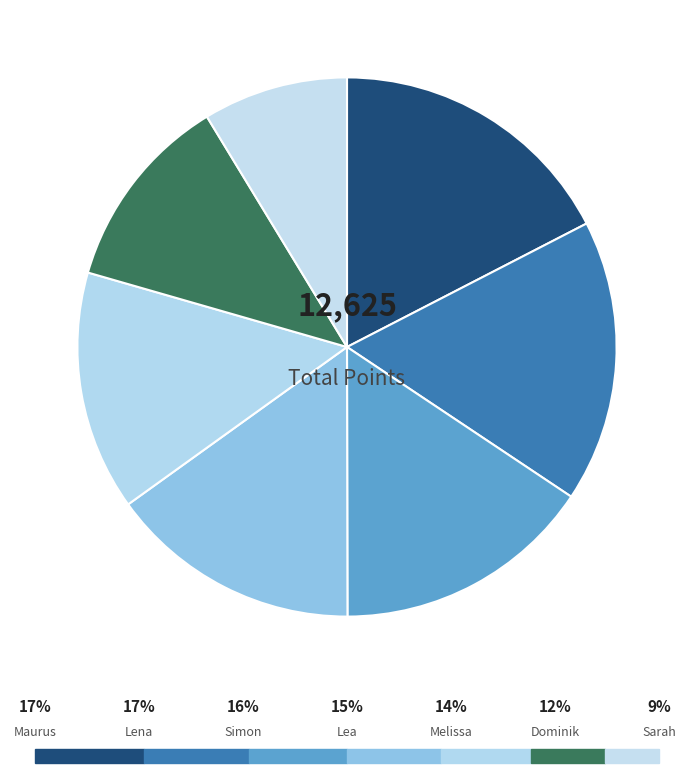

How many slices are in this pie chart?

7